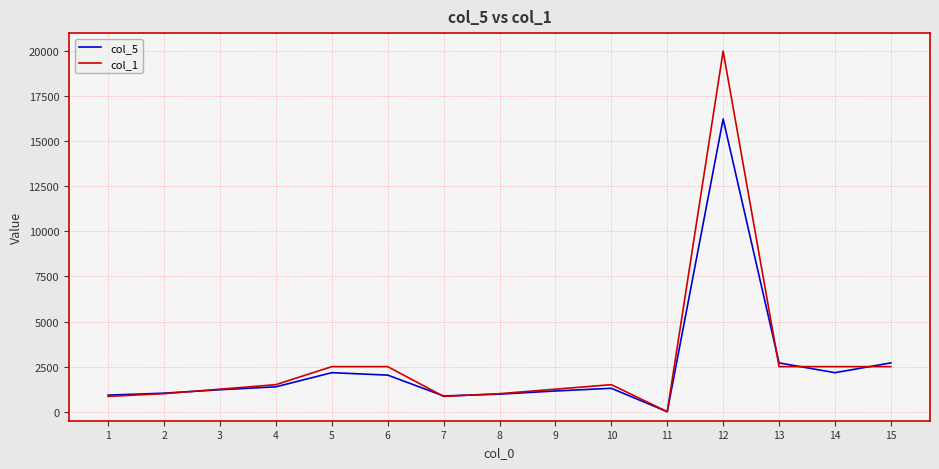

Is the value of col_5 at 1 greater than the value of col_1 at 10?

No